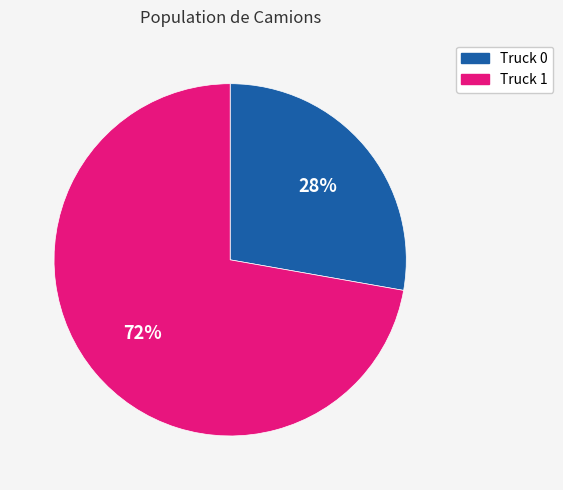

To the nearest percent, what portion does Truck 0 represent?

28%